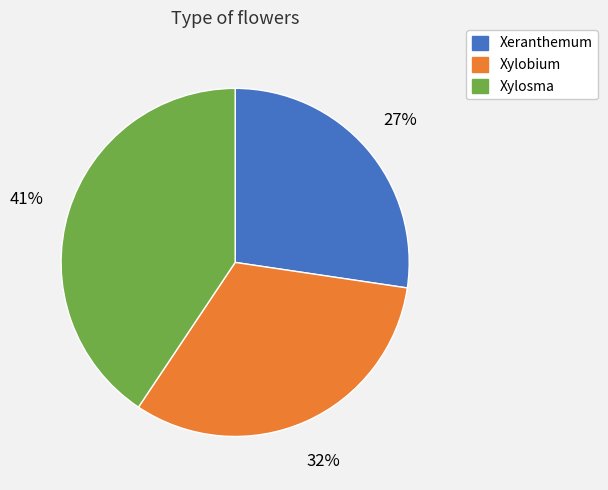

To the nearest percent, what is the average slice percentage?

33%